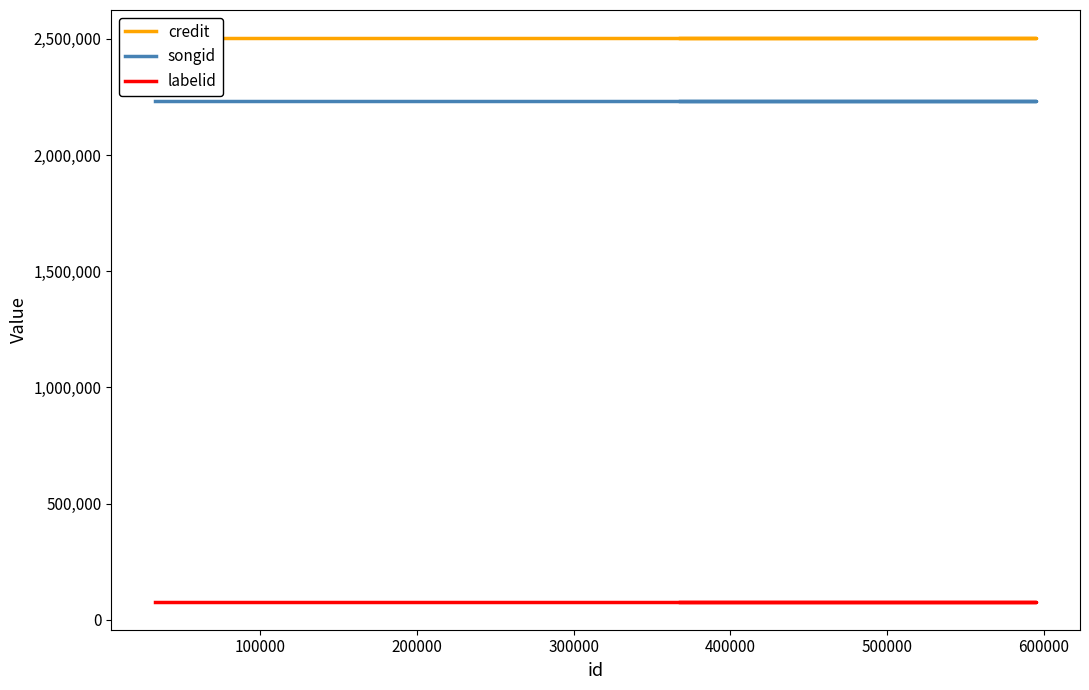

Reading right to left, transcribe all the data shown in this chart.

credit: 2502521	2502521	2502521	2502521	2502521
songid: 2231534	2231534	2231534	2231534	2231534
labelid: 78821	78821	78821	78821	78821